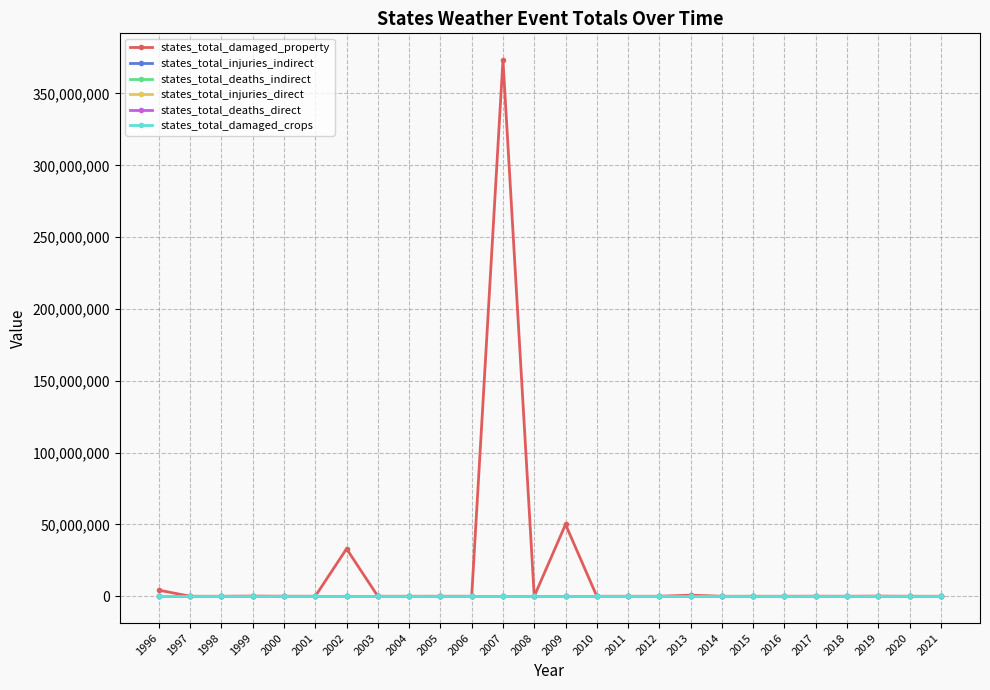

At how many categories does at least one series exceed 184226904?

1